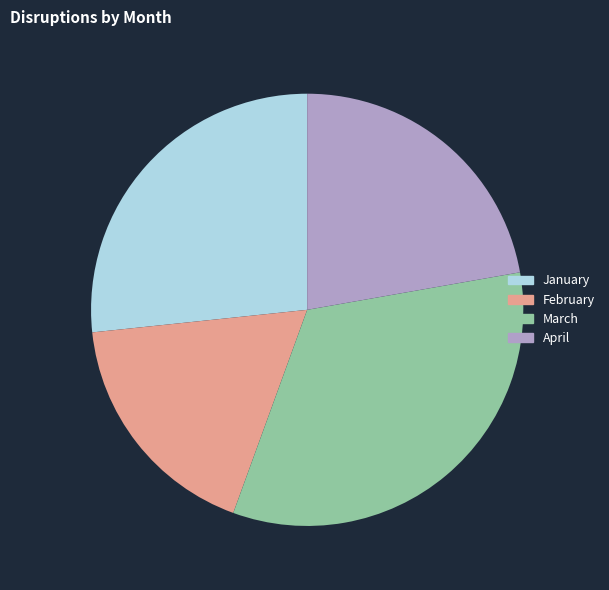

True or false: April accounts for 14% of the total.

False